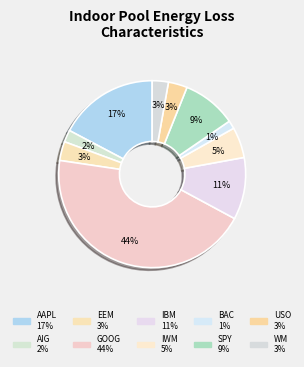

What percentage is the IWM slice, to the nearest percent?

5%